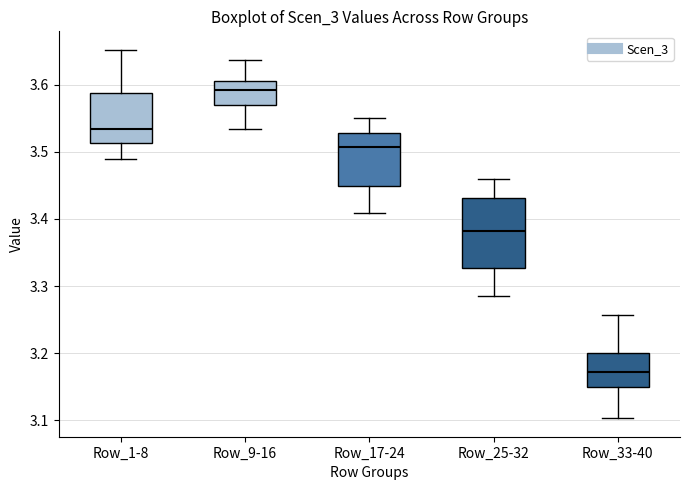

Which box's median line is the highest?

Row_9-16